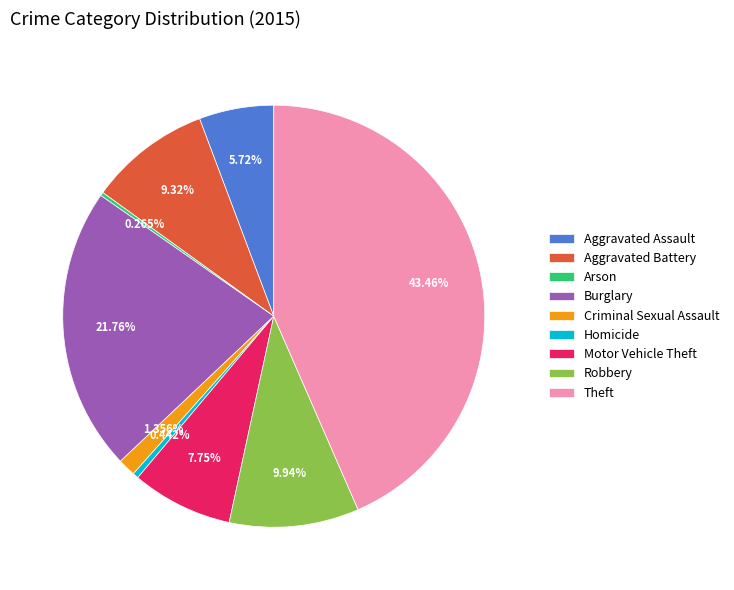

Do Motor Vehicle Theft and Aggravated Battery together represent more than half of the pie?

No